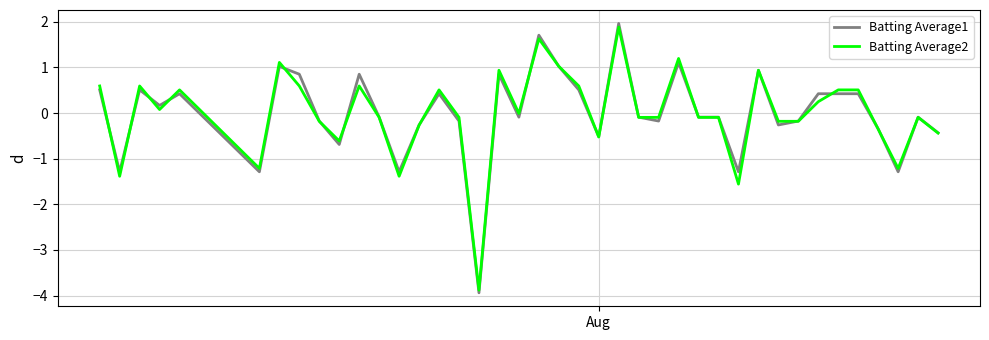

List the series in order of their peak value, lowest first.

Batting Average2, Batting Average1